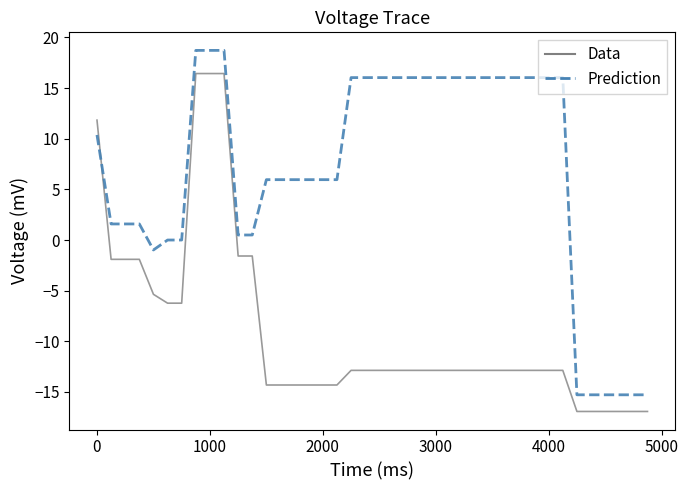

What is the difference between the second highest and minimum values in the Data series?

33.4